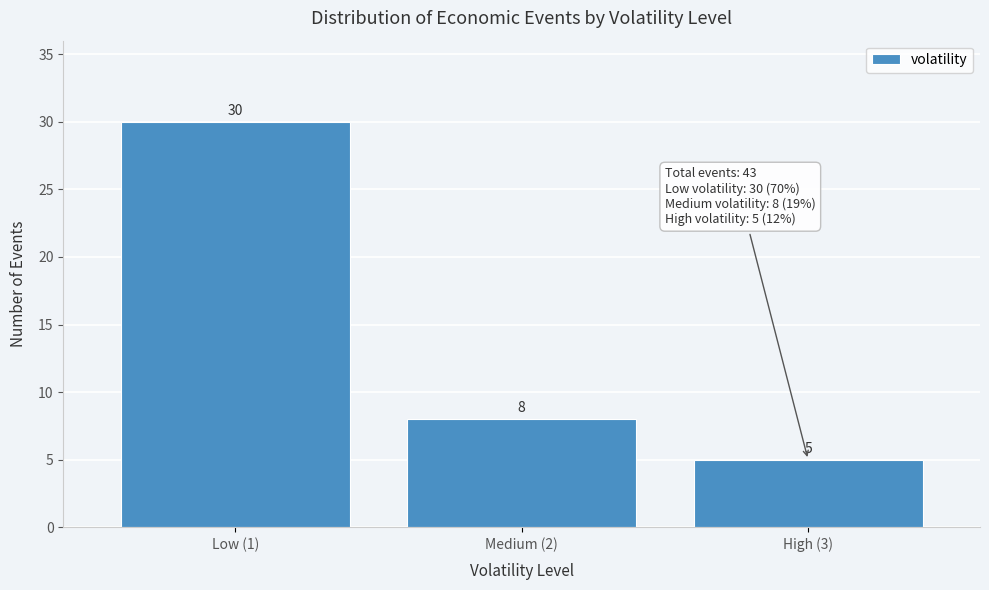

Reading right to left, transcribe all the data shown in this chart.

High (3)=5	Medium (2)=8	Low (1)=30